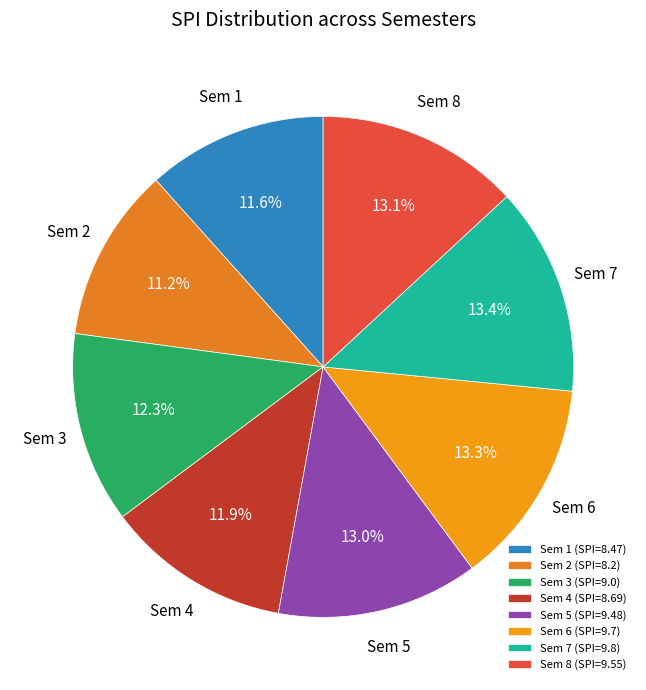

Which category has the smallest portion of the pie?

Sem 2